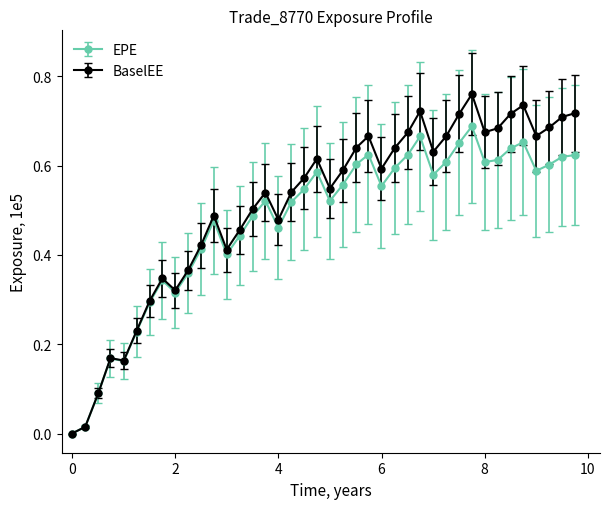

How many lines are shown in the chart?

2